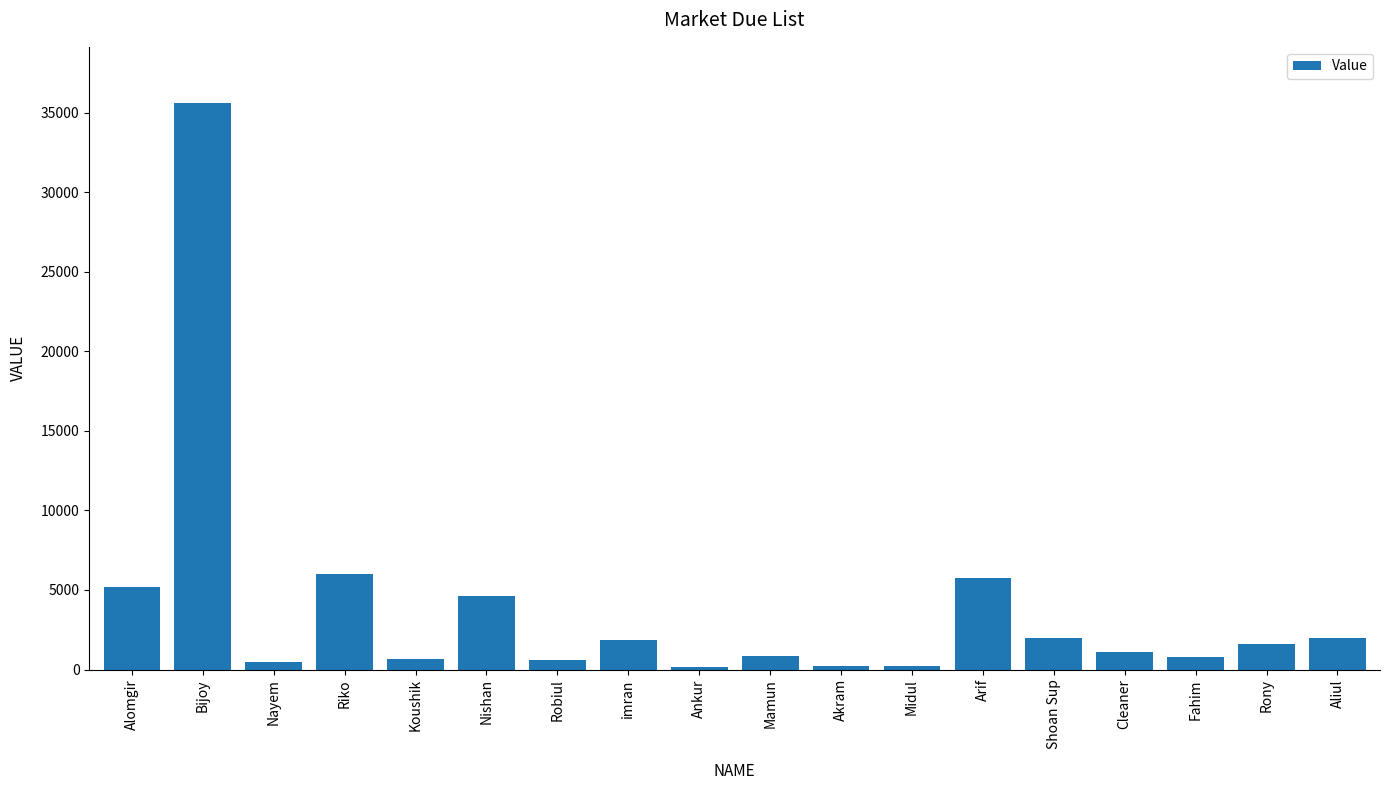

Where does the data first go above 1575?

Alomgir